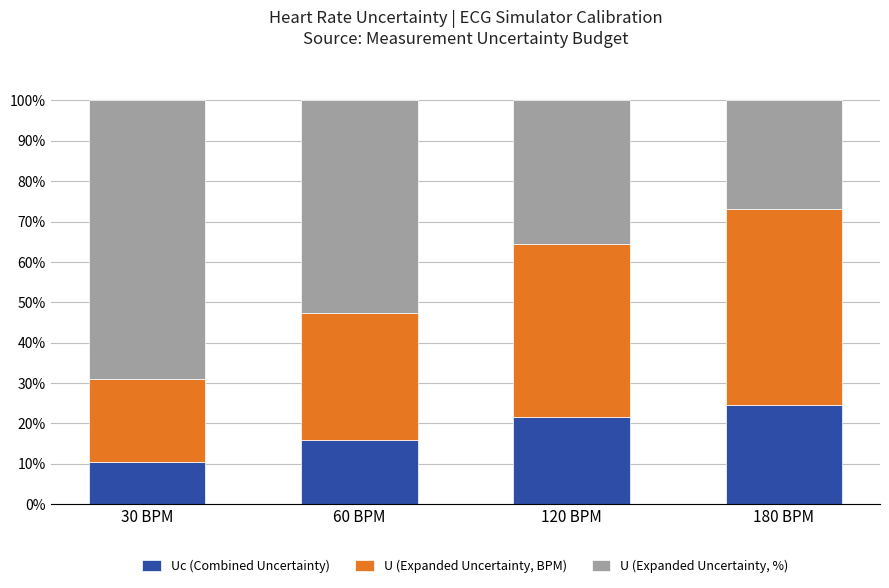

What is the minimum value for Uc (Combined Uncertainty)?

10.4